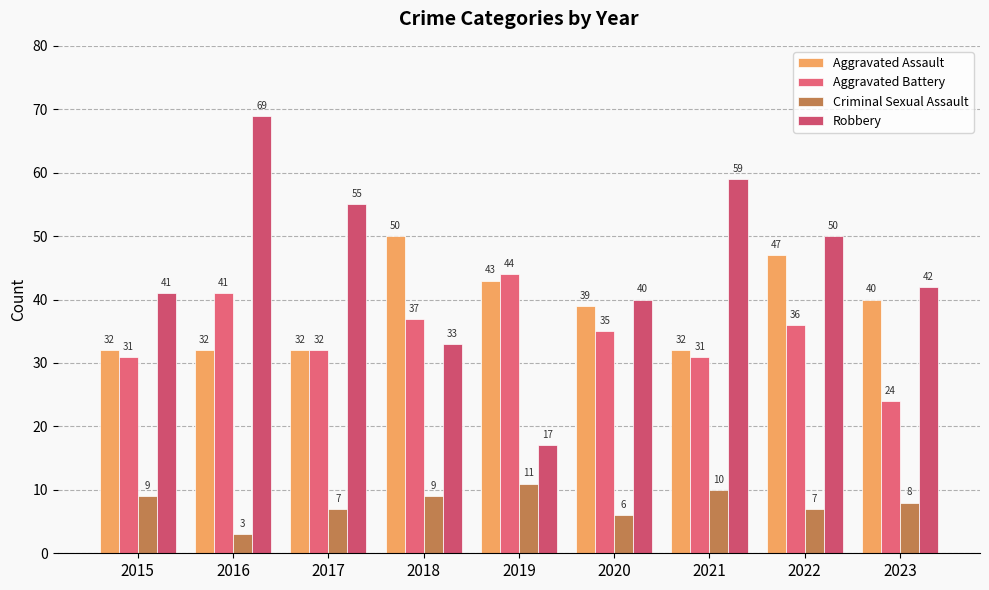

Where is Aggravated Battery nearest to the value 34?

2020